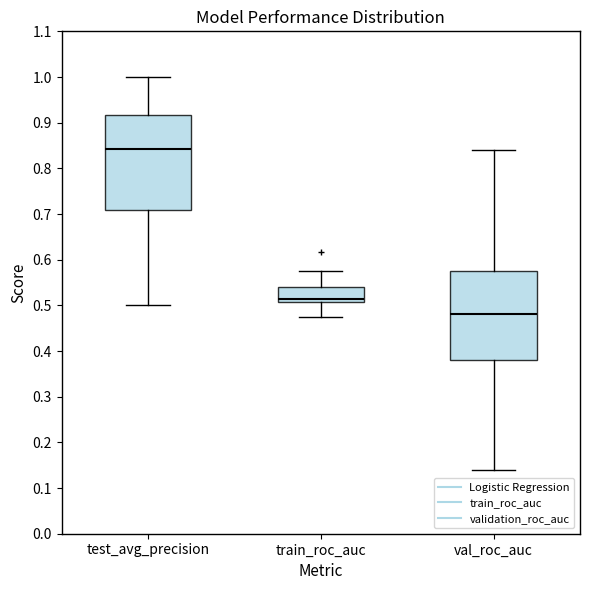

Which box's median line is the highest?

test_avg_precision